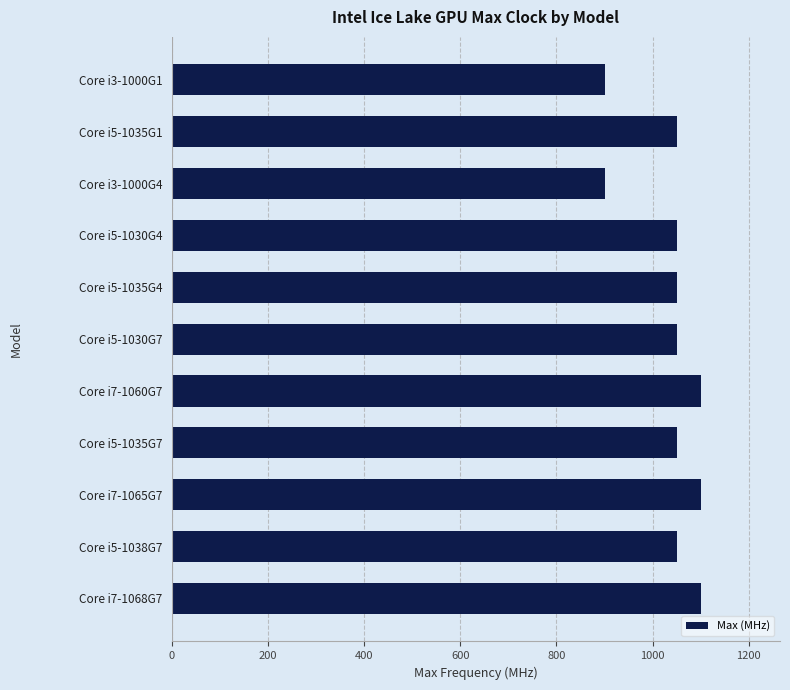

What is the minimum value shown in the chart?

900